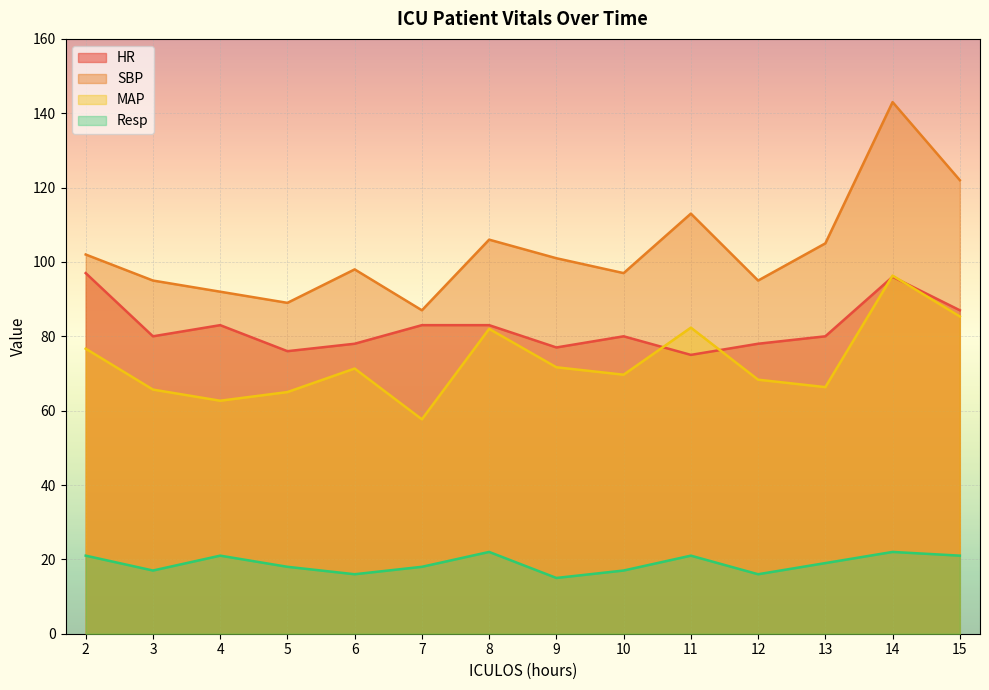

Where is the first local minimum for SBP?

5